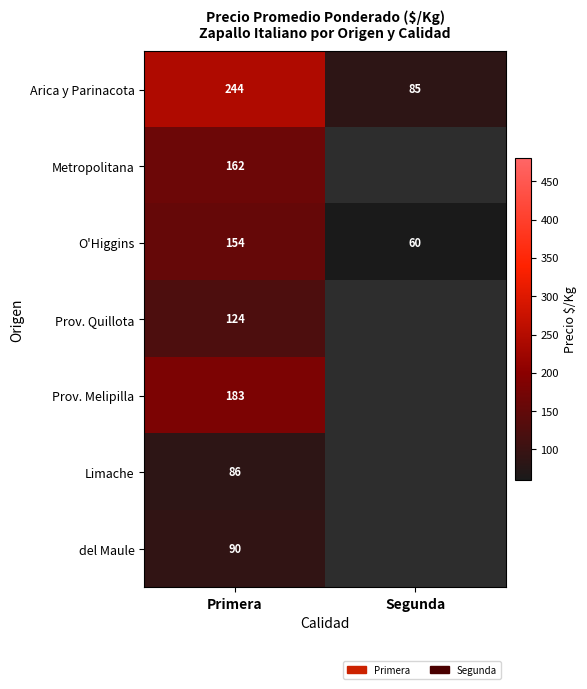

Is the value of Limache at Primera greater than the value of O'Higgins at Segunda?

Yes